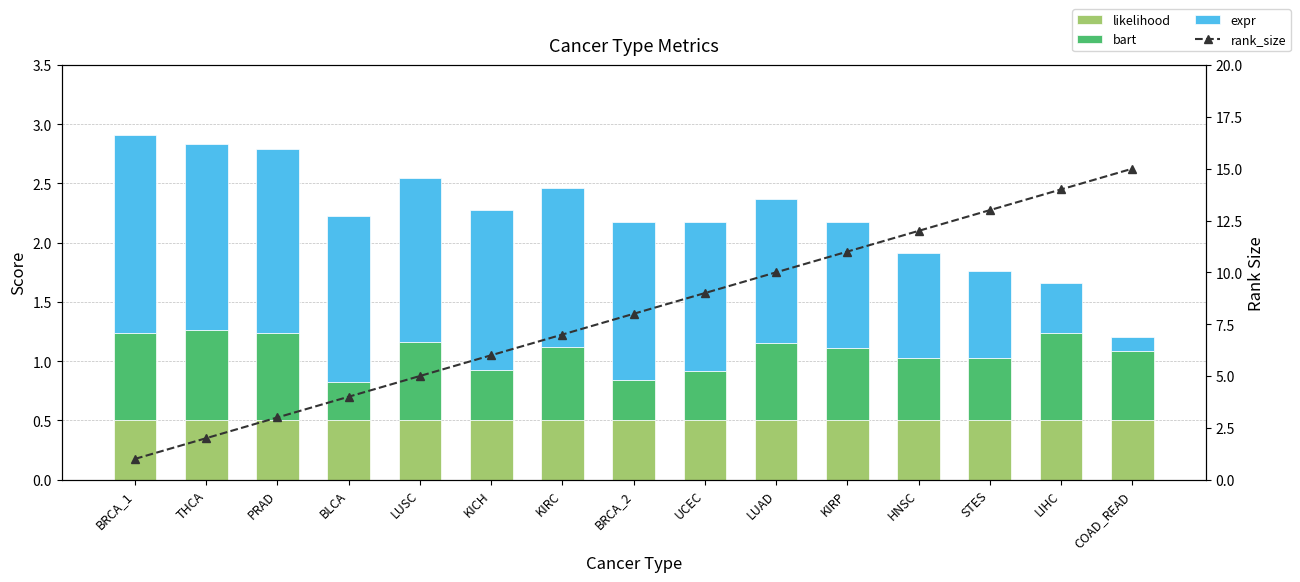

True or false: likelihood has a value of 0.1 at STES.

False